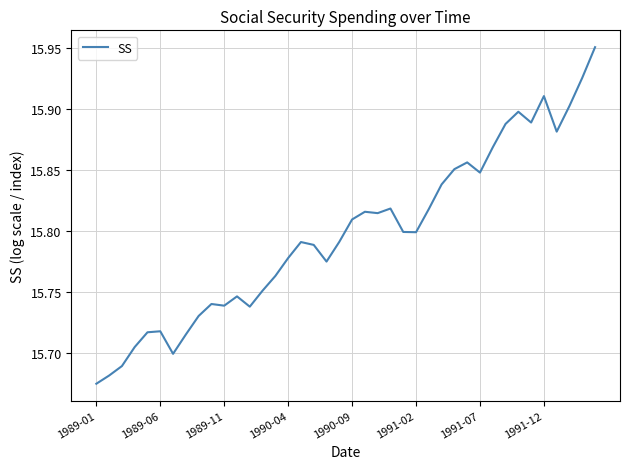

What is the difference between the maximum and minimum values?

0.3